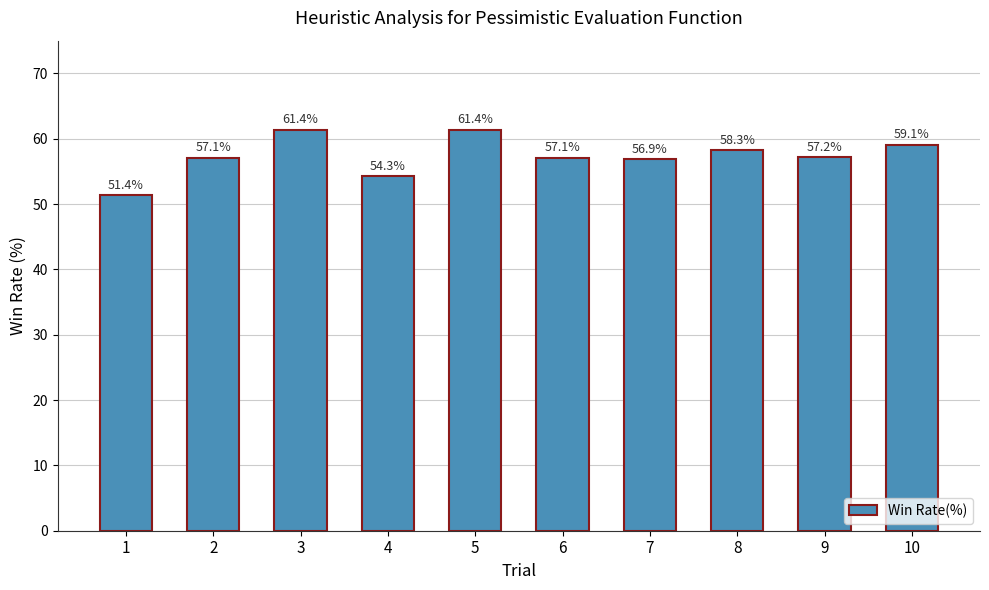

Is it true that the value at 8 is 58.3?

True